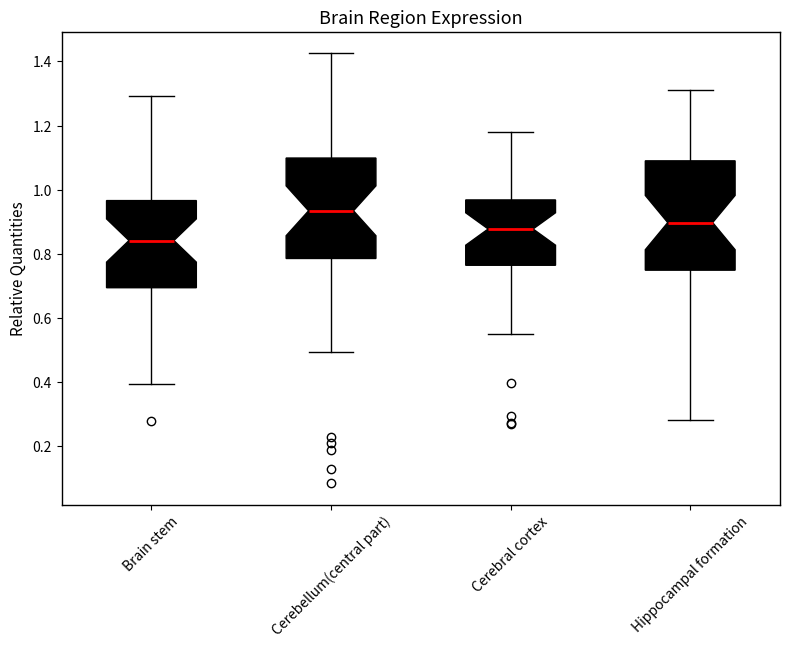

Reading left to right, read every box against the y-axis: the position of its median line, the range the box covers, and the ends of its whiskers. The values are not printed on the chart, so give them approximately, as read against the axis.

Brain stem: median 0.84, box 0.70 to 0.96, whiskers 0.40 to 1.30
Cerebellum(central part): median 0.94, box 0.78 to 1.10, whiskers 0.50 to 1.42
Cerebral cortex: median 0.88, box 0.76 to 0.96, whiskers 0.56 to 1.18
Hippocampal formation: median 0.90, box 0.74 to 1.08, whiskers 0.28 to 1.30